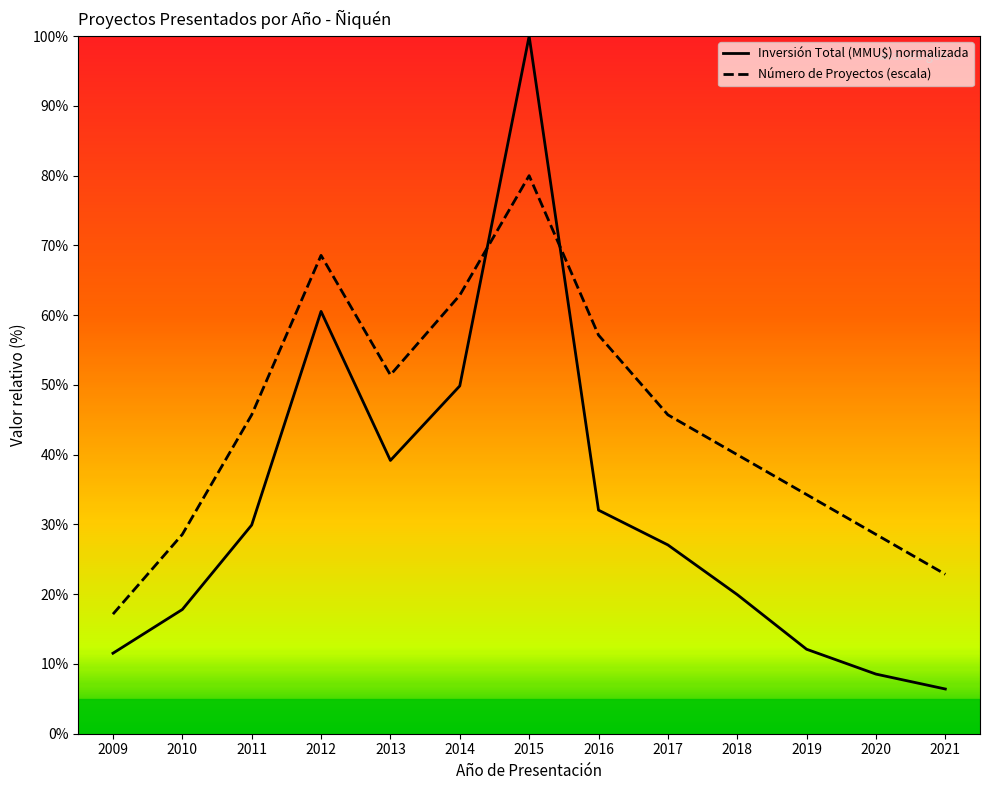

Rank the series by their average value, from lowest to highest.

Inversión Total (MMU$) normalizada, Número de Proyectos (escala)